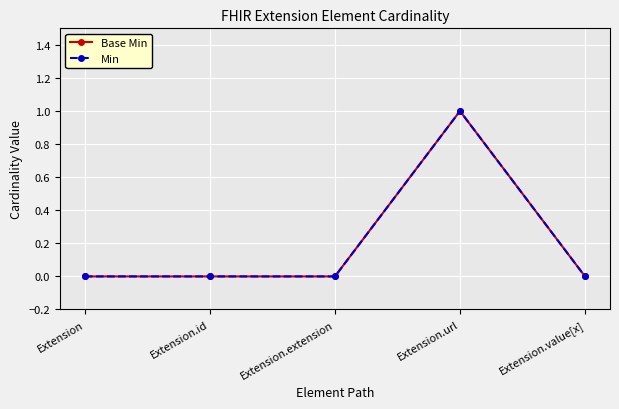

What is the greatest value displayed?

1